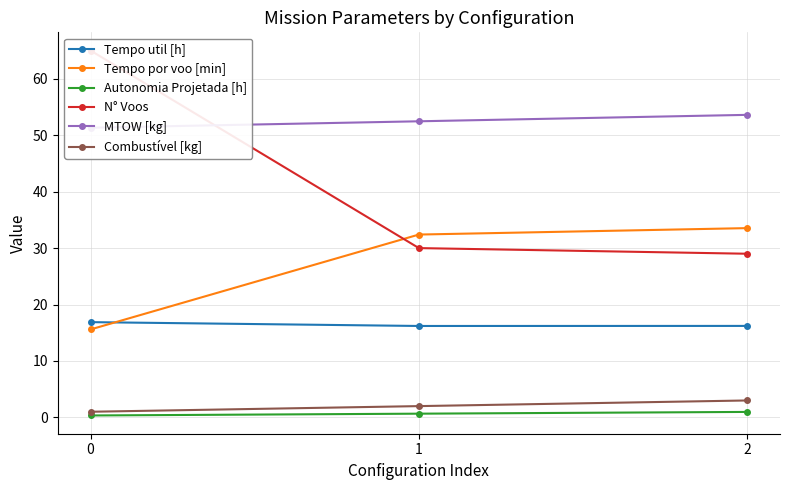

What is the maximum value shown in the chart?

65.0